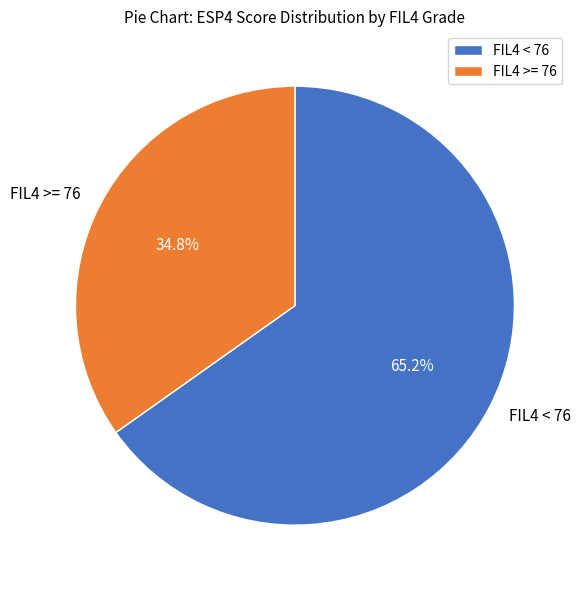

Does any single category account for the majority?

Yes